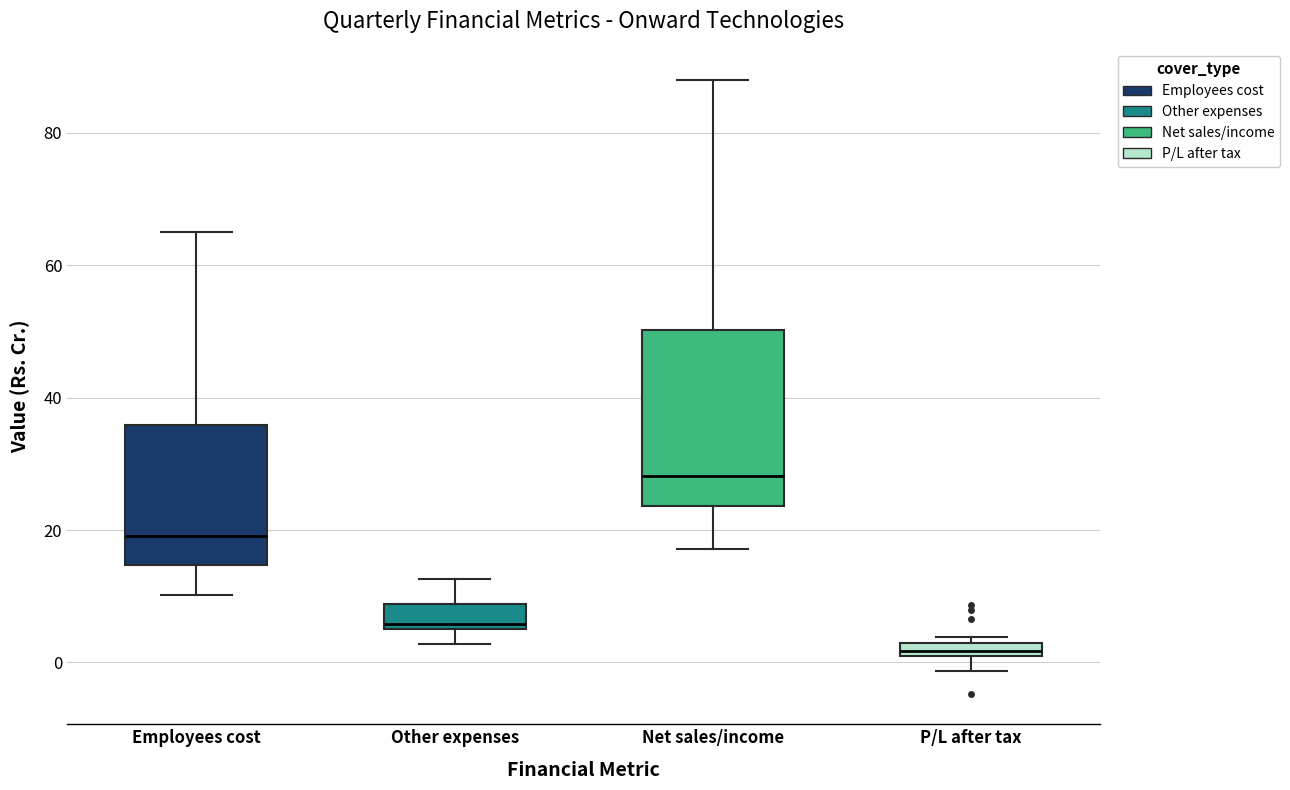

Comparing the boxes themselves (not the whiskers), which one is the tallest?

Net sales/income